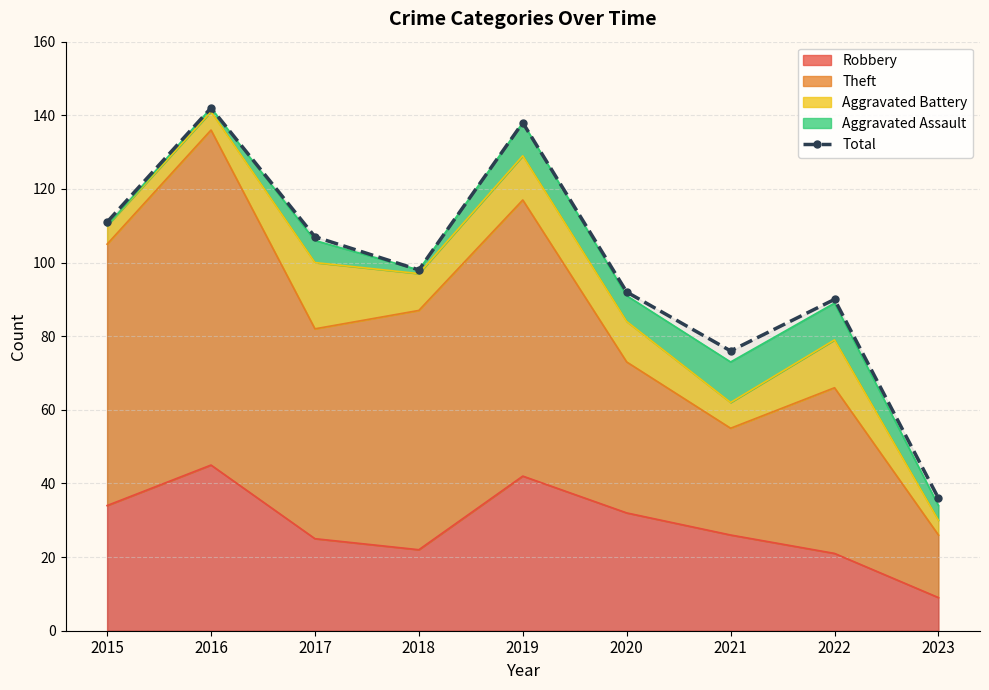

Which label corresponds to the largest value in the chart?

2016